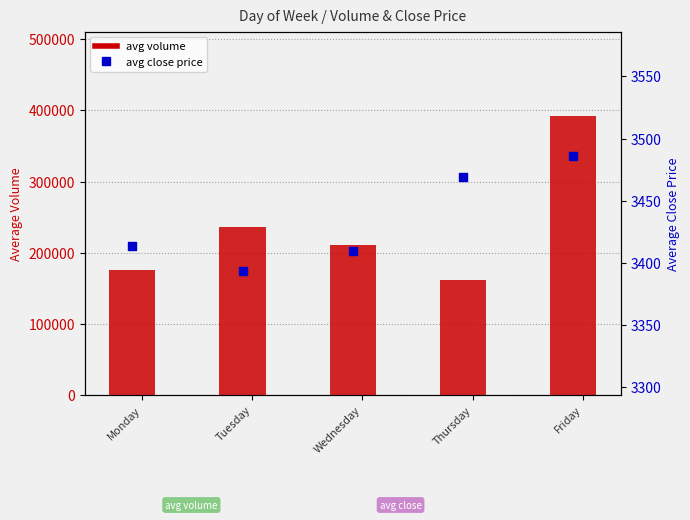

Which series contains the highest Y value?

avg volume